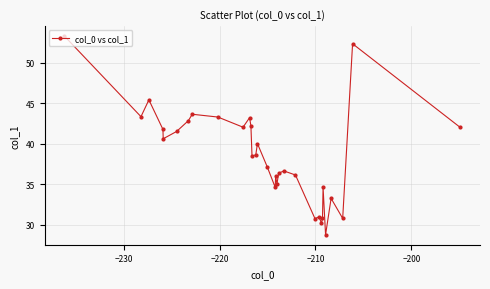

True or false: the data has more than 0 interior local peaks.

True